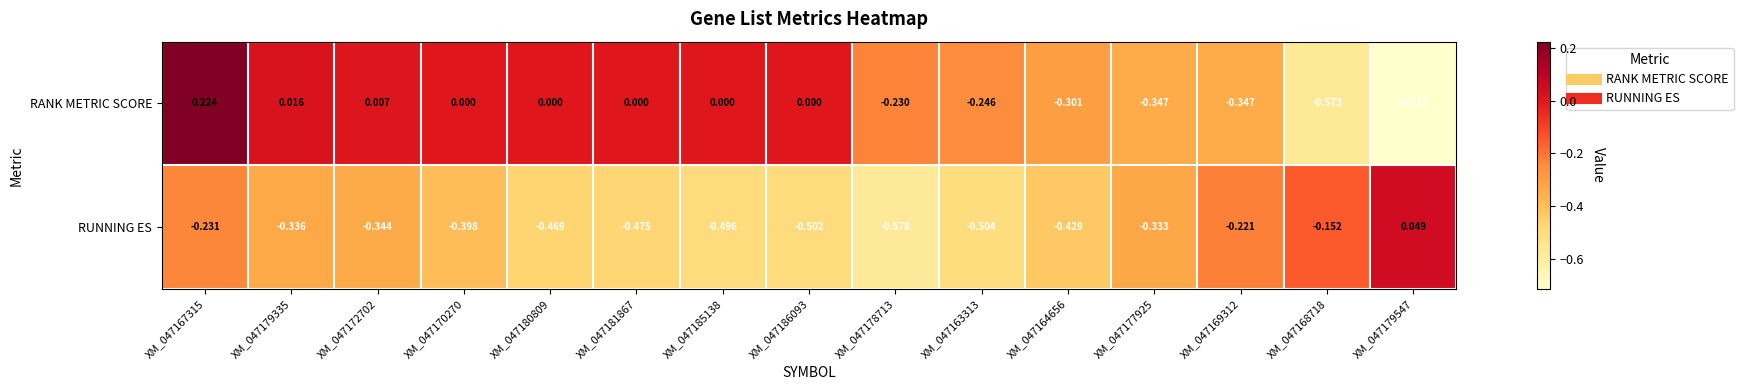

Is the value of RUNNING ES at XM_047168718 greater than the value of RANK METRIC SCORE at XM_047185138?

No